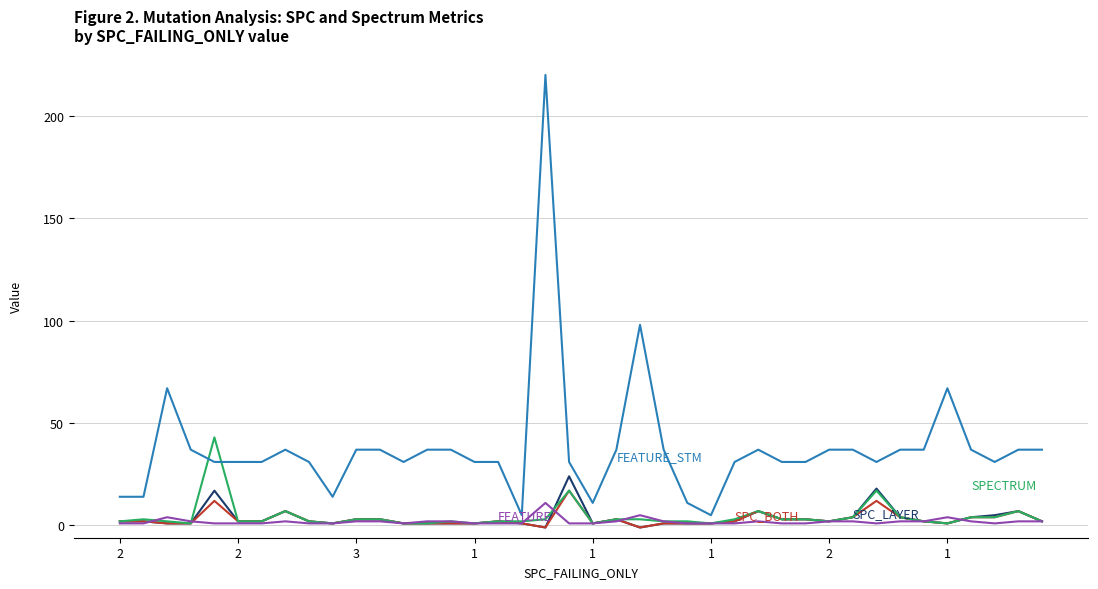

What is the greatest value displayed?

220